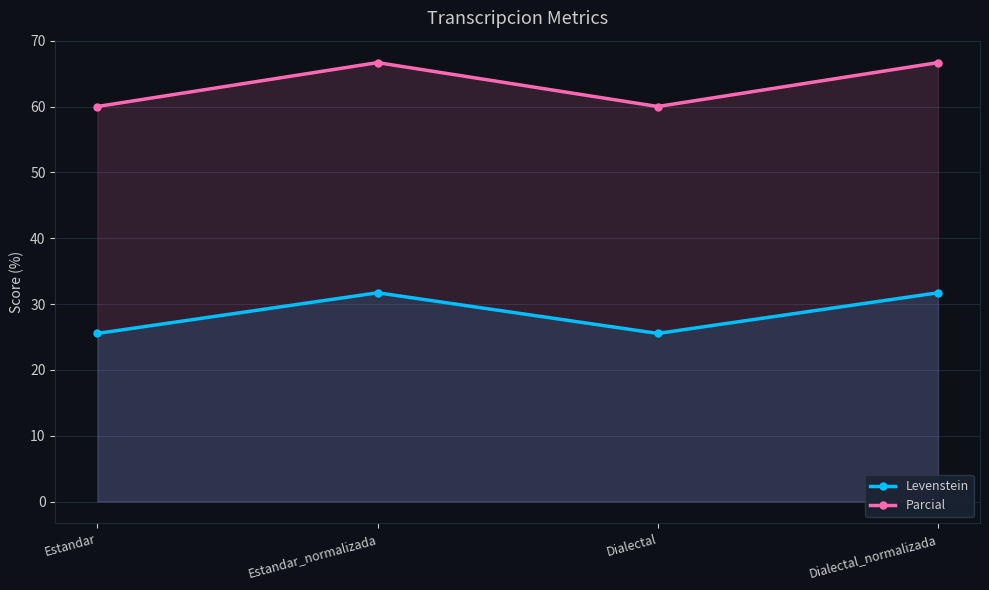

Reading left to right, list all the values displayed in this chart.

Levenstein: Estandar=25.5	Estandar_normalizada=31.7	Dialectal=25.5	Dialectal_normalizada=31.7
Parcial: Estandar=60.0	Estandar_normalizada=66.7	Dialectal=60.0	Dialectal_normalizada=66.7